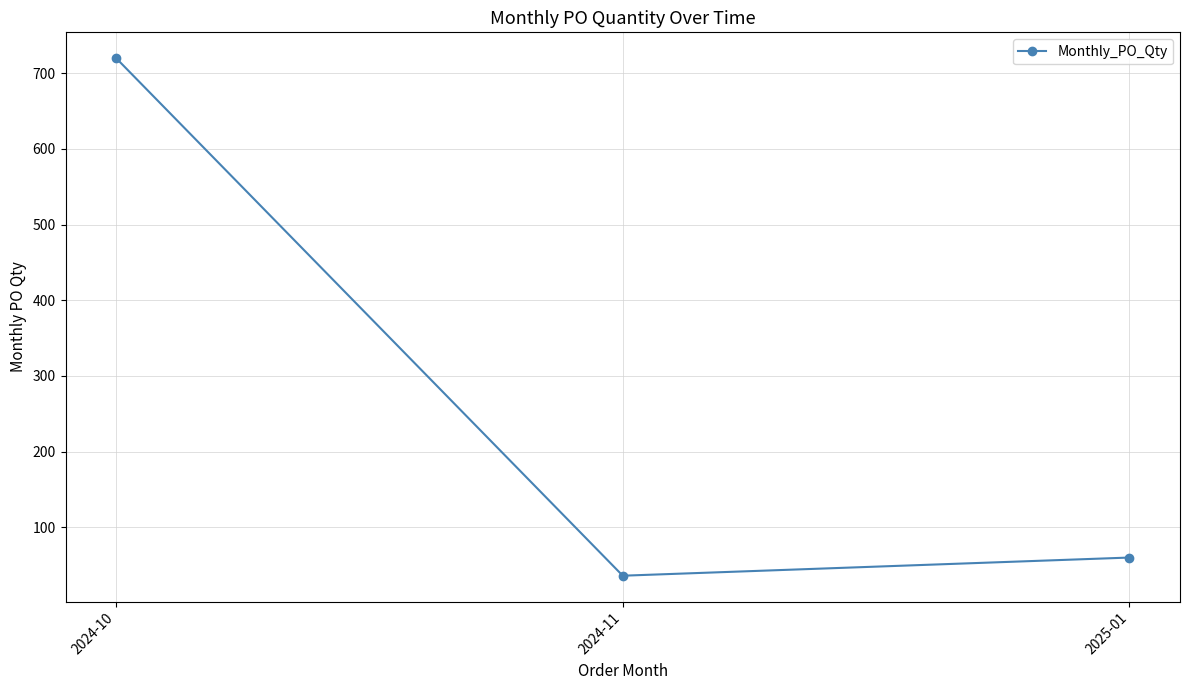

Which label corresponds to the smallest value in the chart?

2024-11